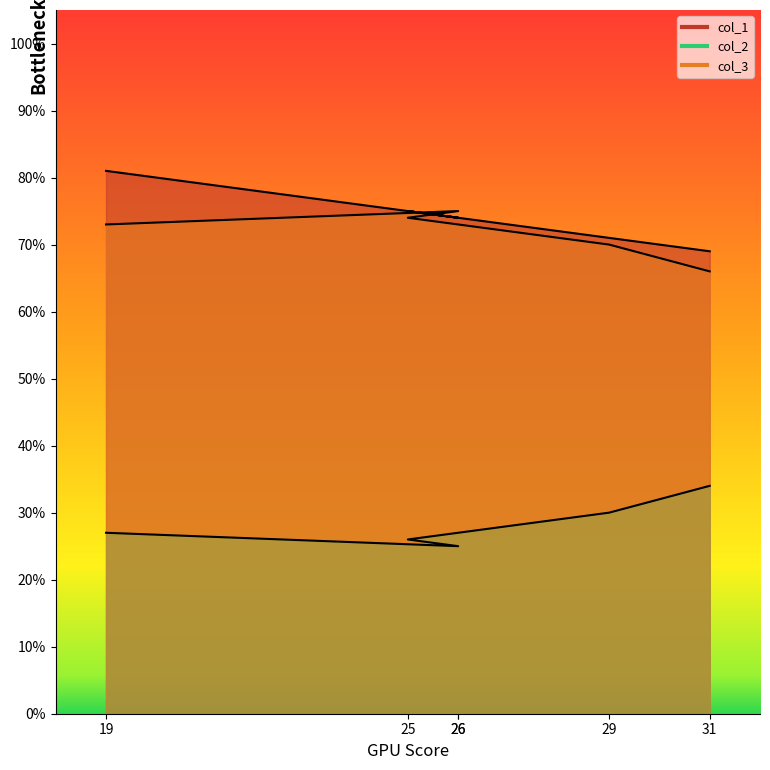

After their last crossing, which series has the higher values: col_1 or col_3?

col_1